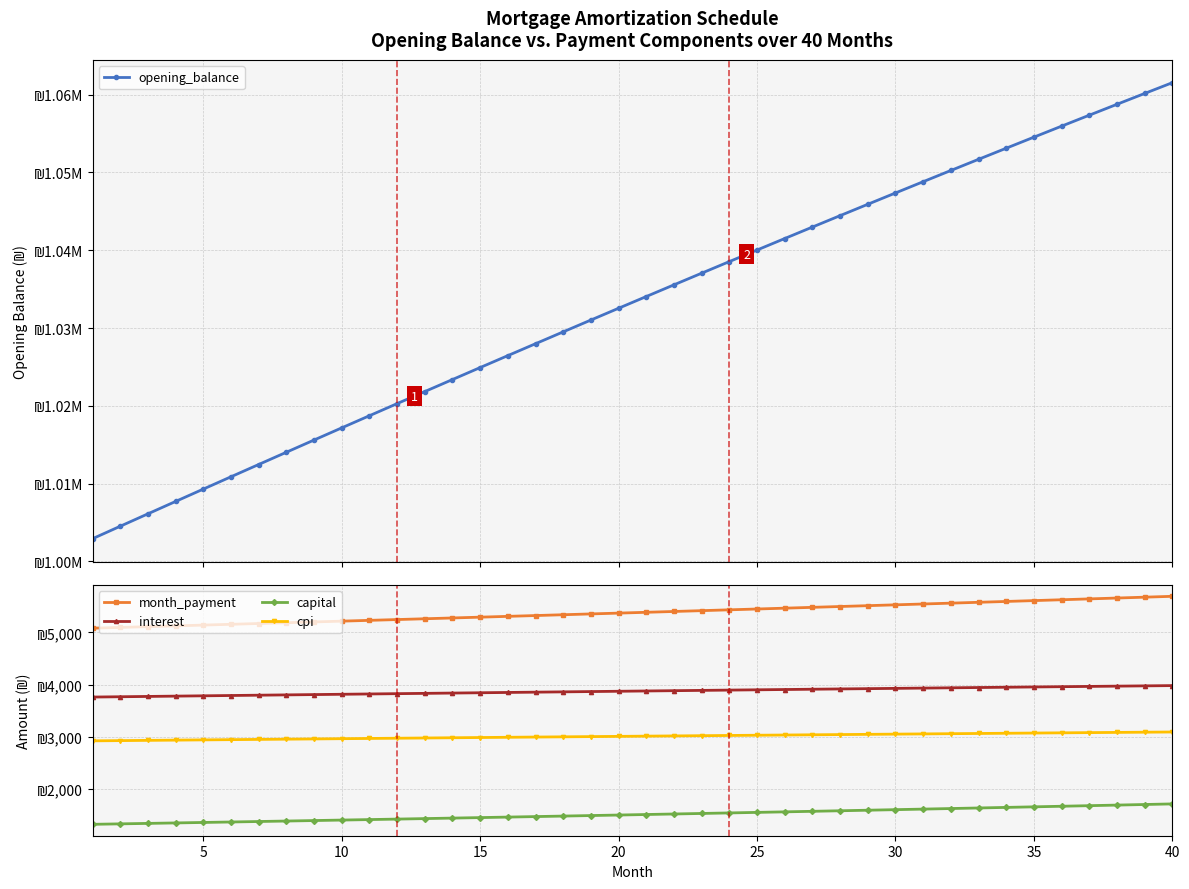

How many data points does each series have?

40